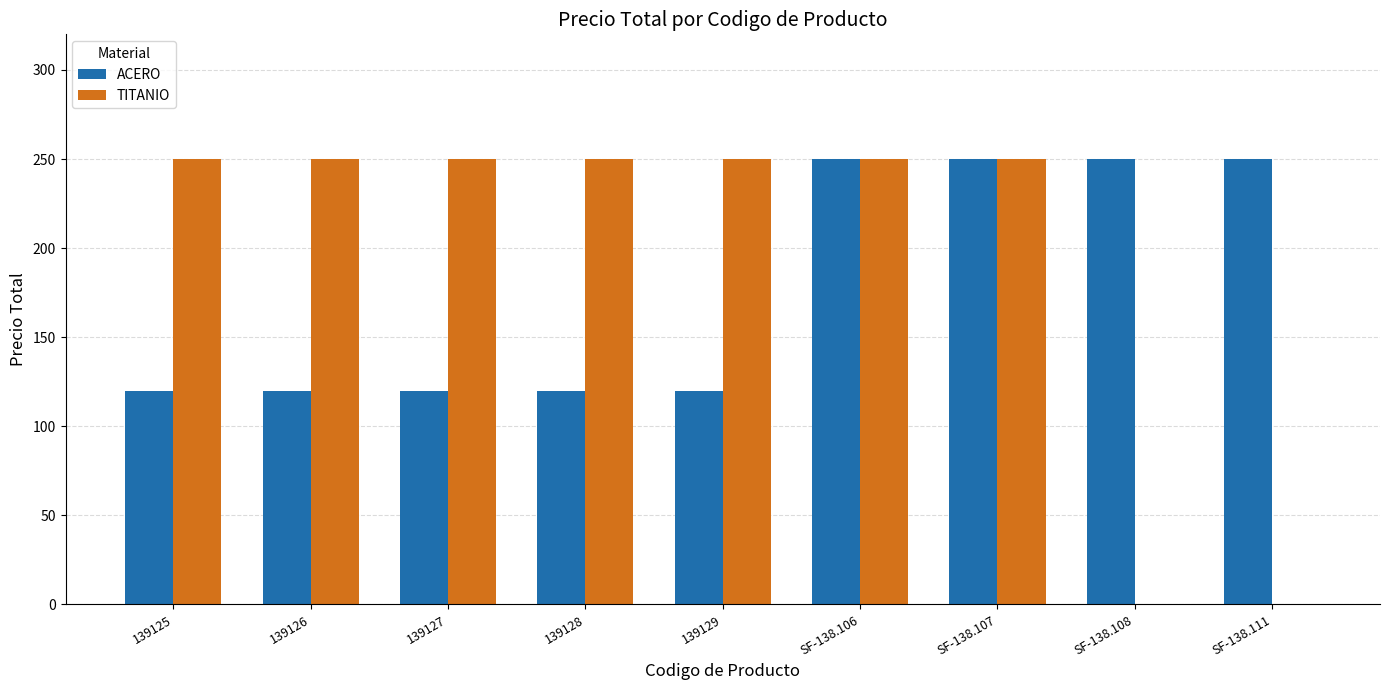

What is the sum of the ACERO values at 139128 and 139126?

240